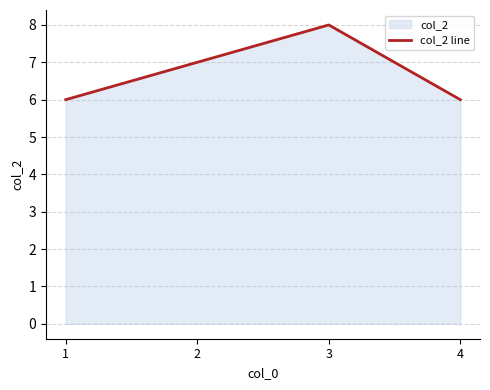

Count the number of data series in this chart.

1